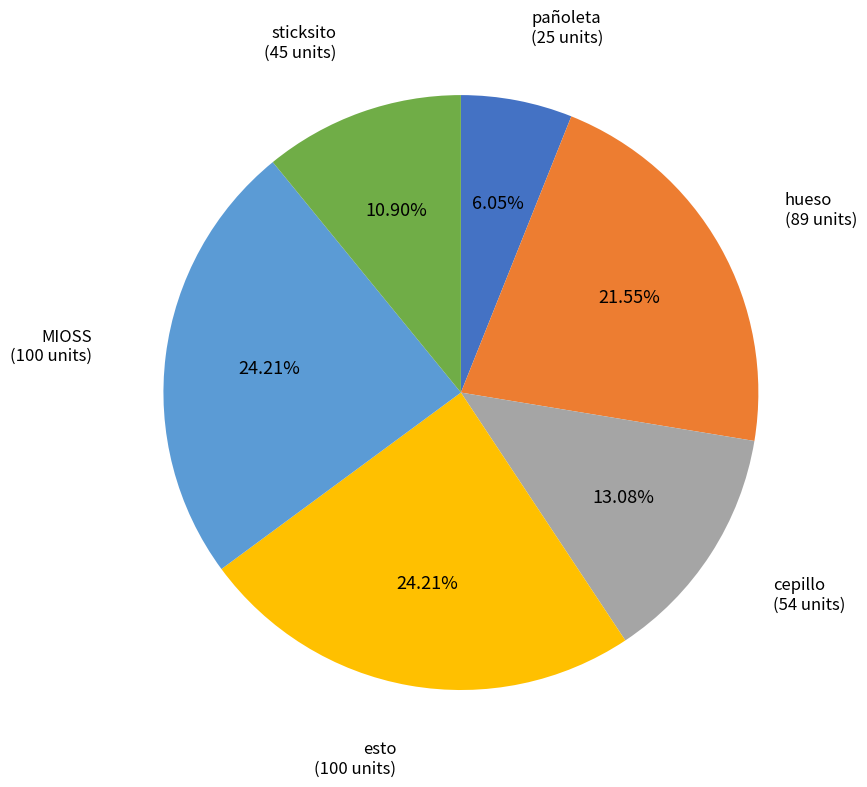

To the nearest percent, what percentage of the pie is sticksito?

11%